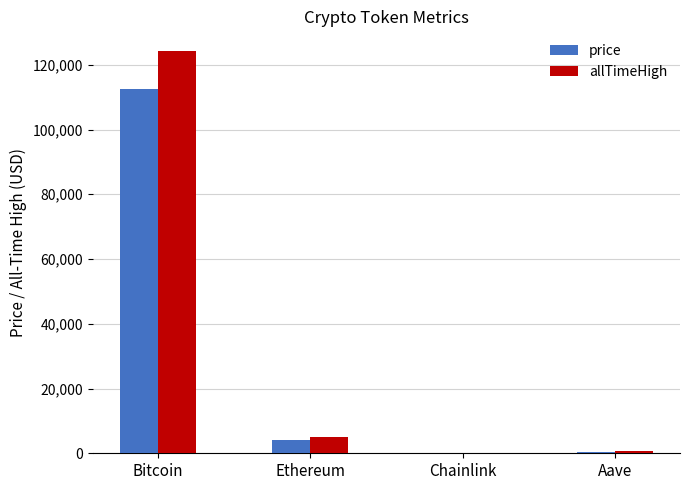

Where is price nearest to the value 56218?

Ethereum